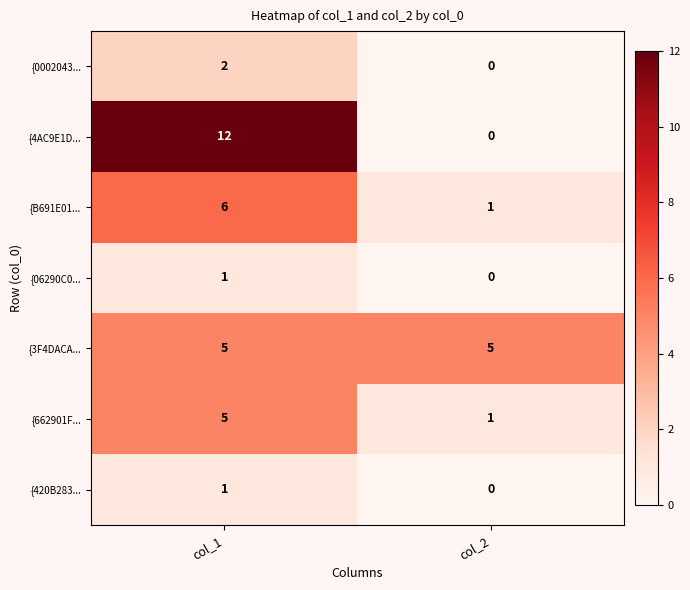

List the labels in order of {B691E01... value, largest first.

col_1, col_2